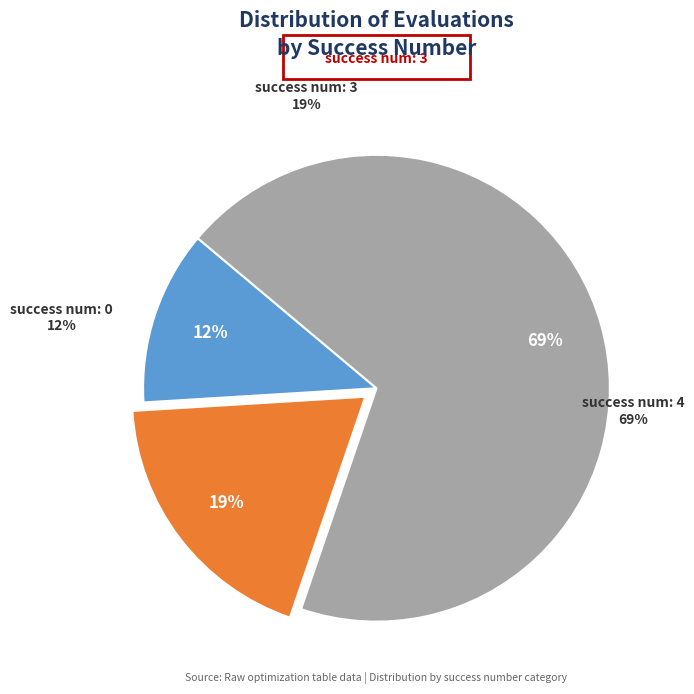

Is it true that 0 is 17% of the pie?

False